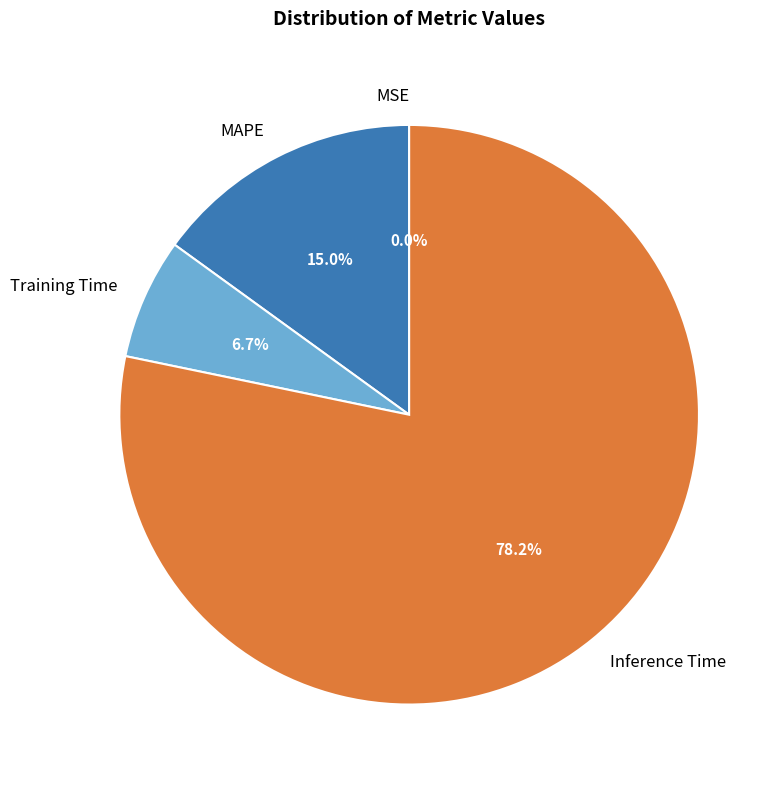

Which slice is the largest?

Inference Time